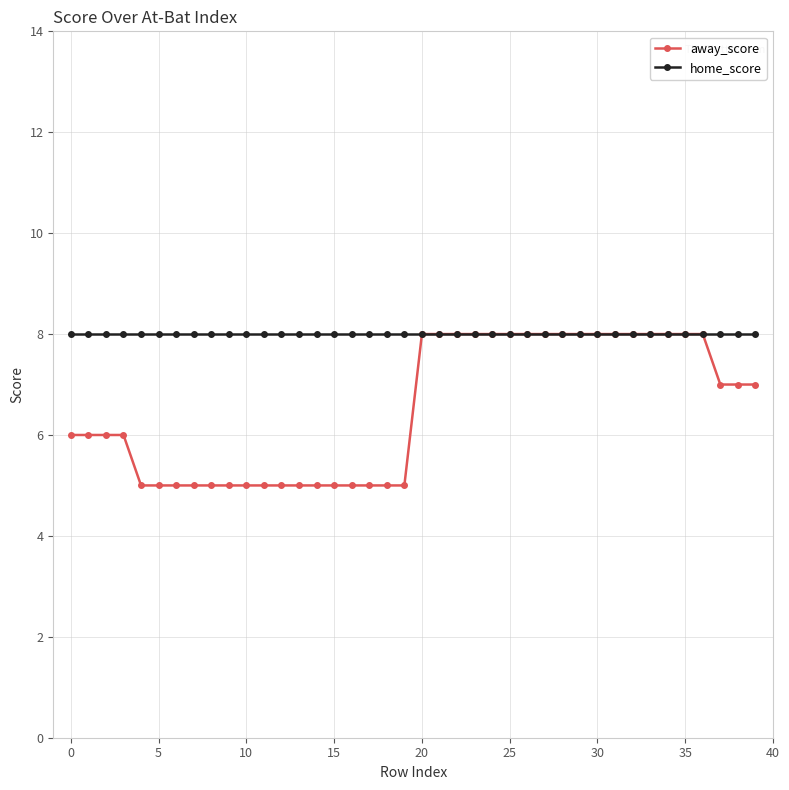

Which series has the largest total across all categories?

home_score